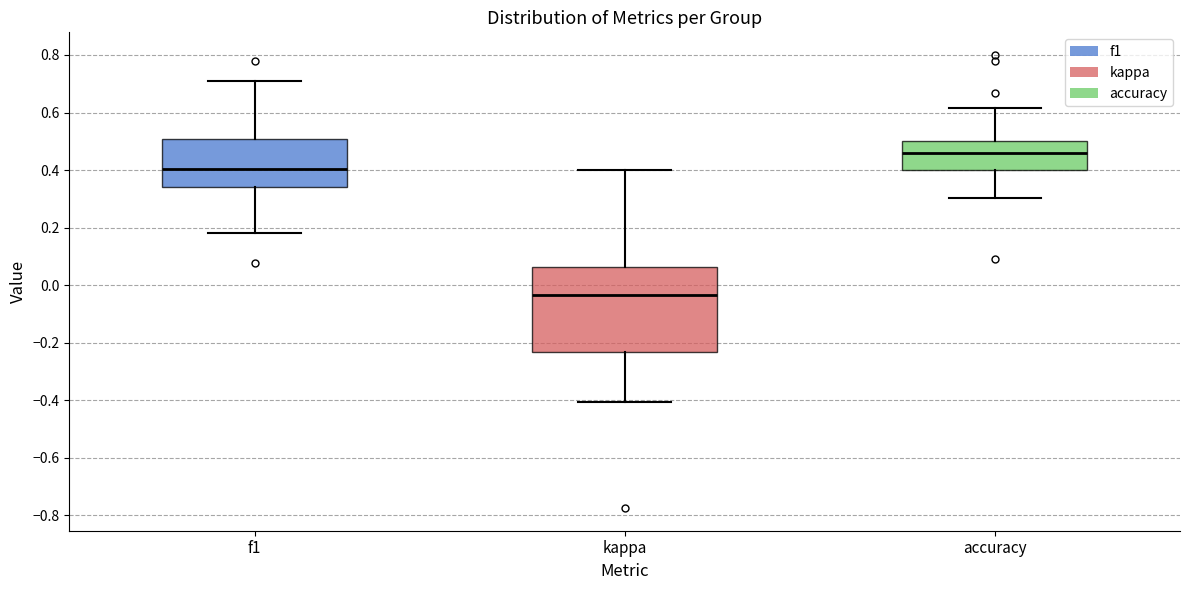

Where does the median line of the box for accuracy sit on the y-axis? The values are not printed on the chart, so give them approximately, as read against the axis.

0.46